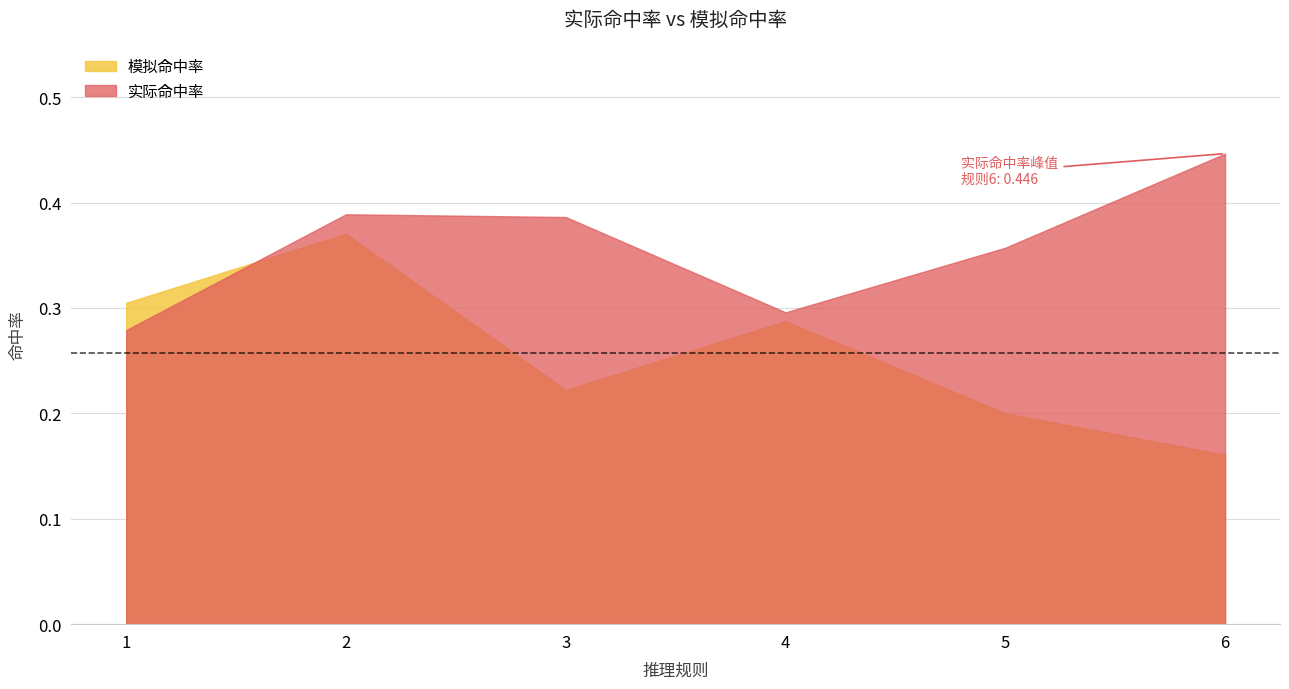

Where is the first local maximum for 模拟命中率?

2